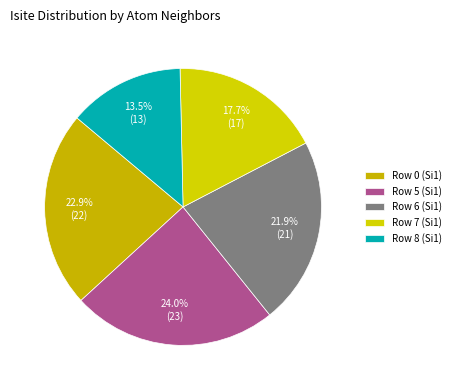

Is it true that Row 8 (Si1) is 14% of the pie?

True